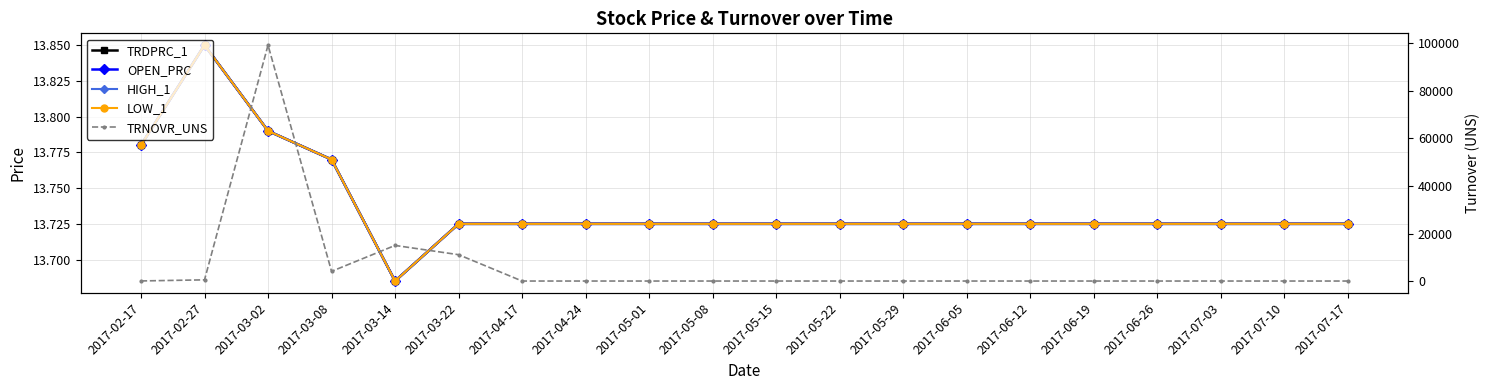

How many distinct data groups are displayed?

5